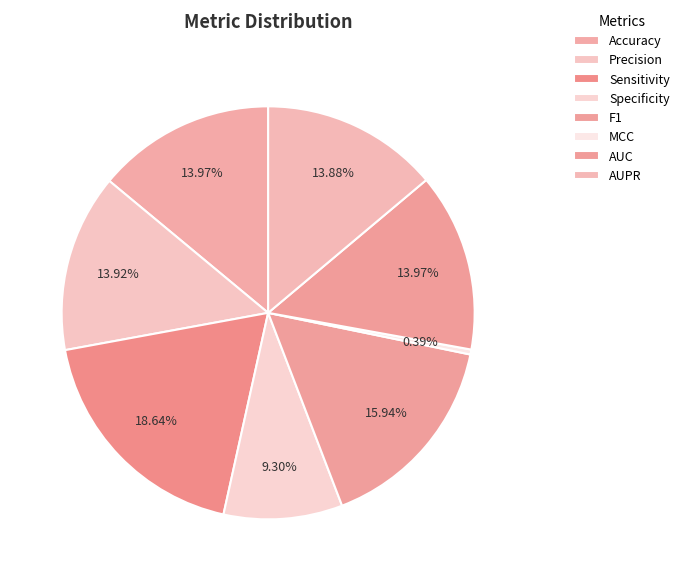

Count the number of slices in the pie.

8